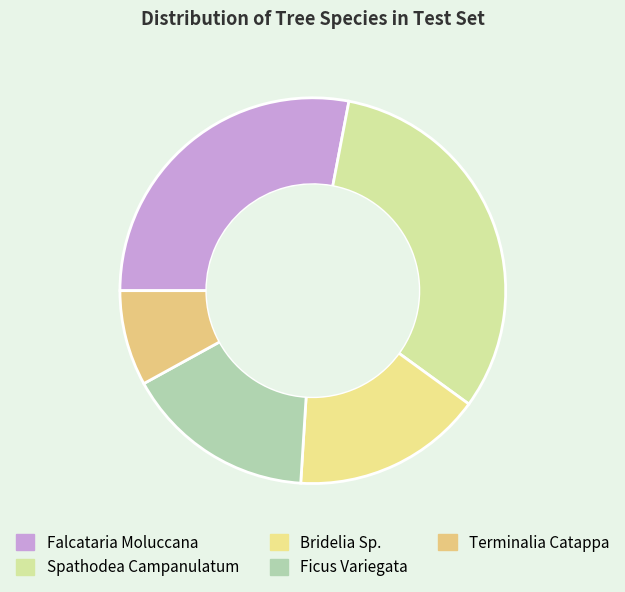

Approximately how many times larger is the value at Ficus Variegata compared to Bridelia Sp.?

1.0